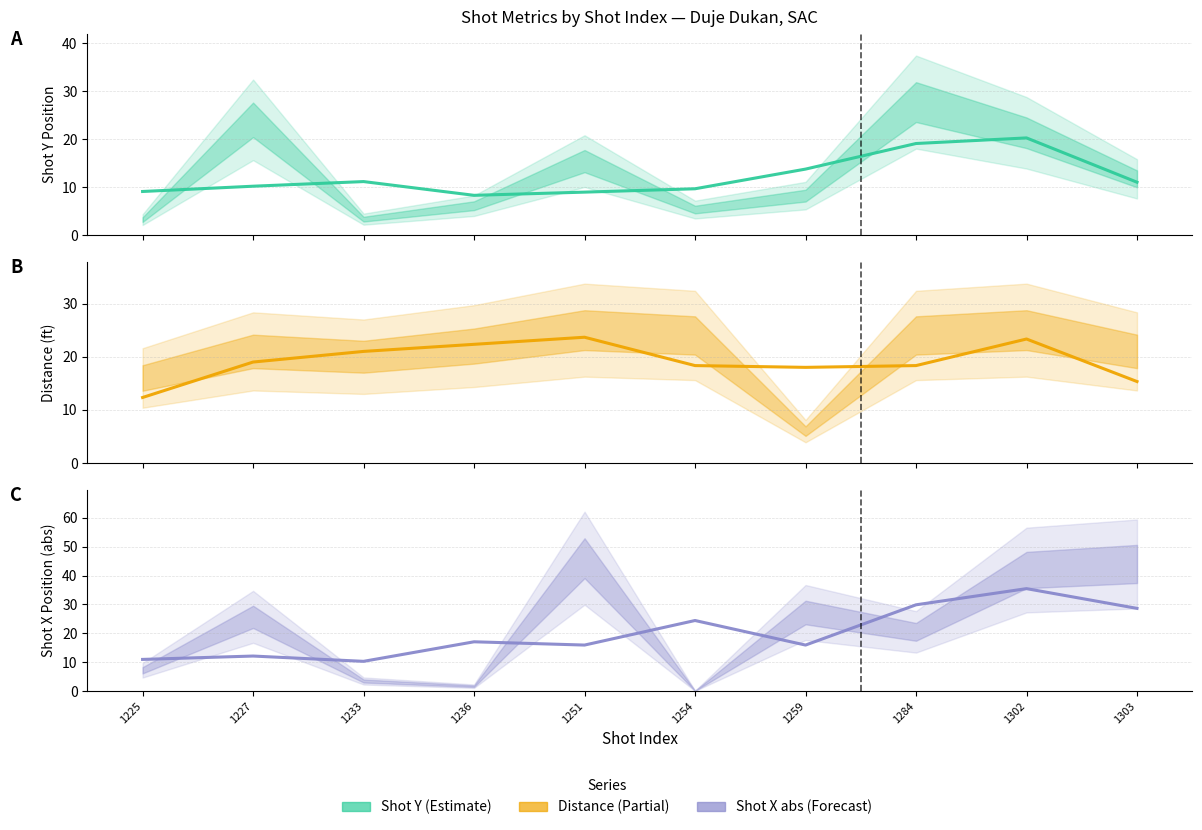

Is the value of shotX_abs at 1302 greater than the value of distance at 1303?

Yes